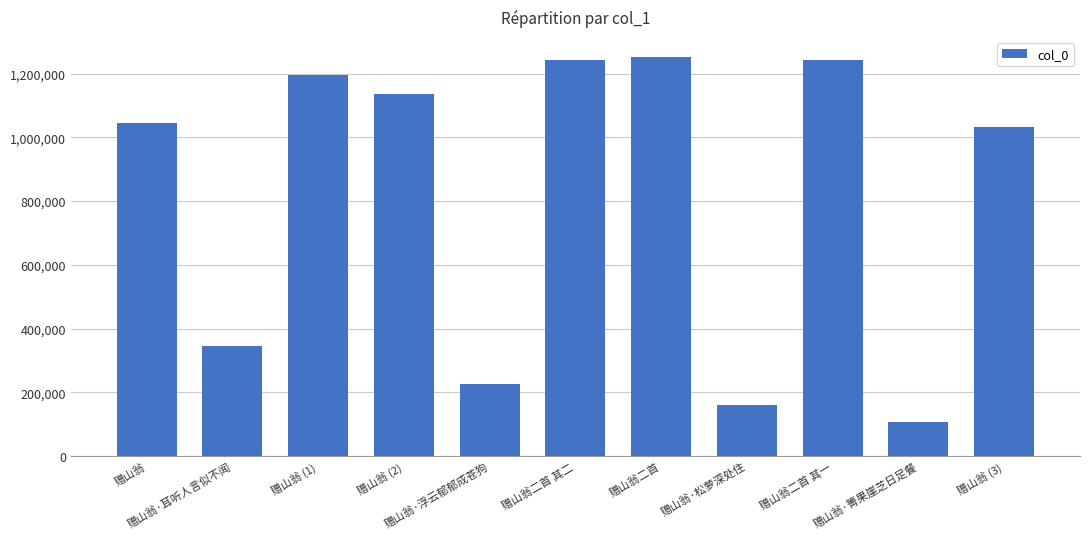

What is the minimum value shown in the chart?

107989